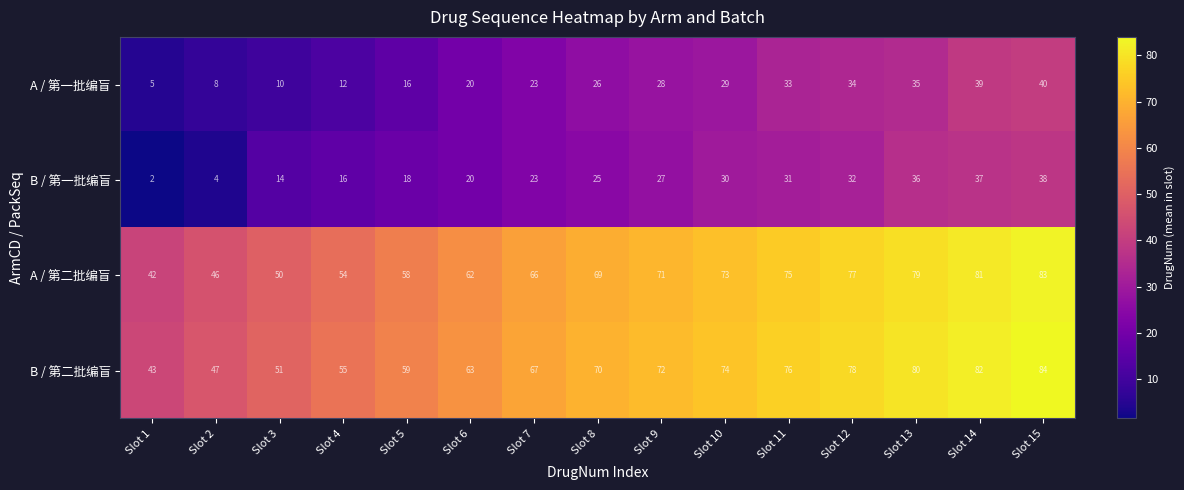

At Slot 5, list the series in order from largest to smallest.

B / 第二批编盲, A / 第二批编盲, B / 第一批编盲, A / 第一批编盲